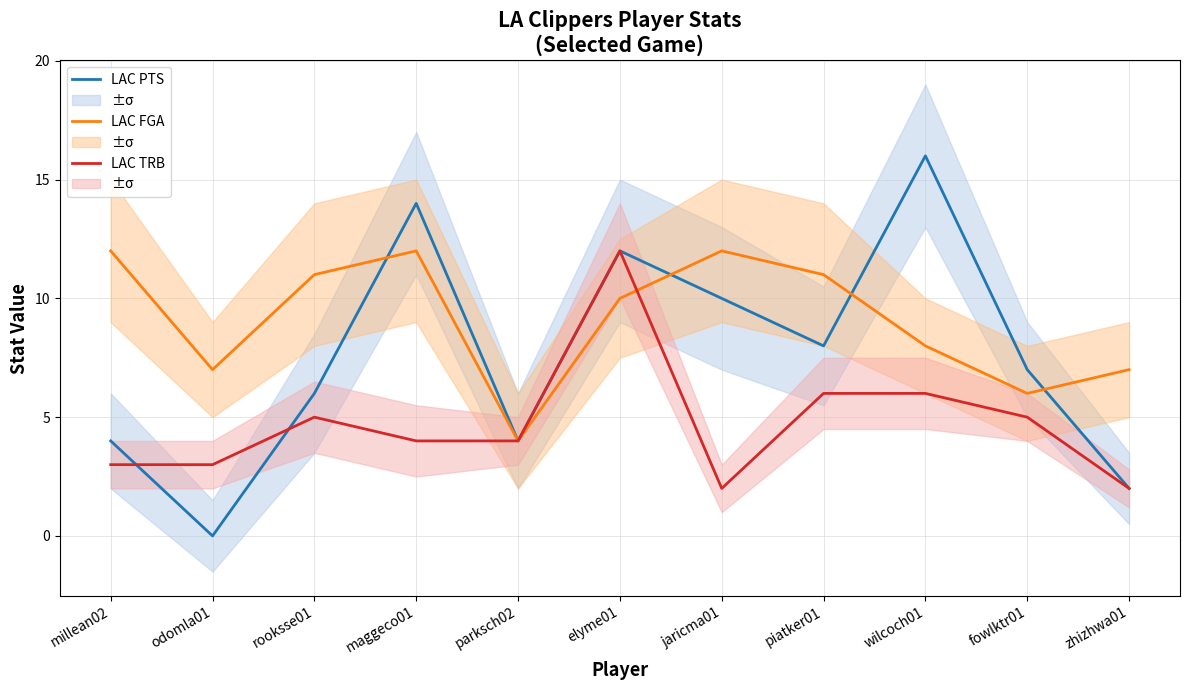

What is the total value across all series at millean02?

19